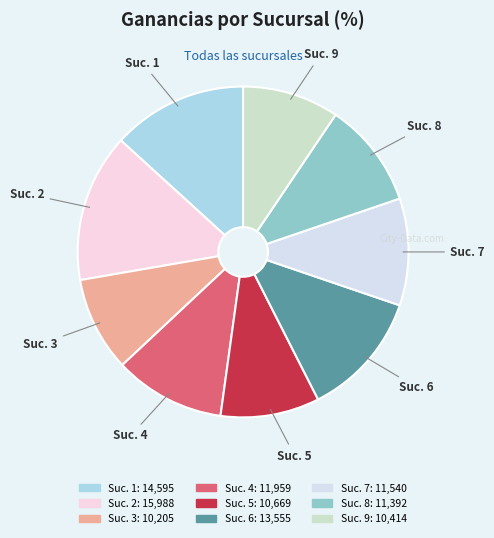

Is there any slice that represents more than half of the pie?

No